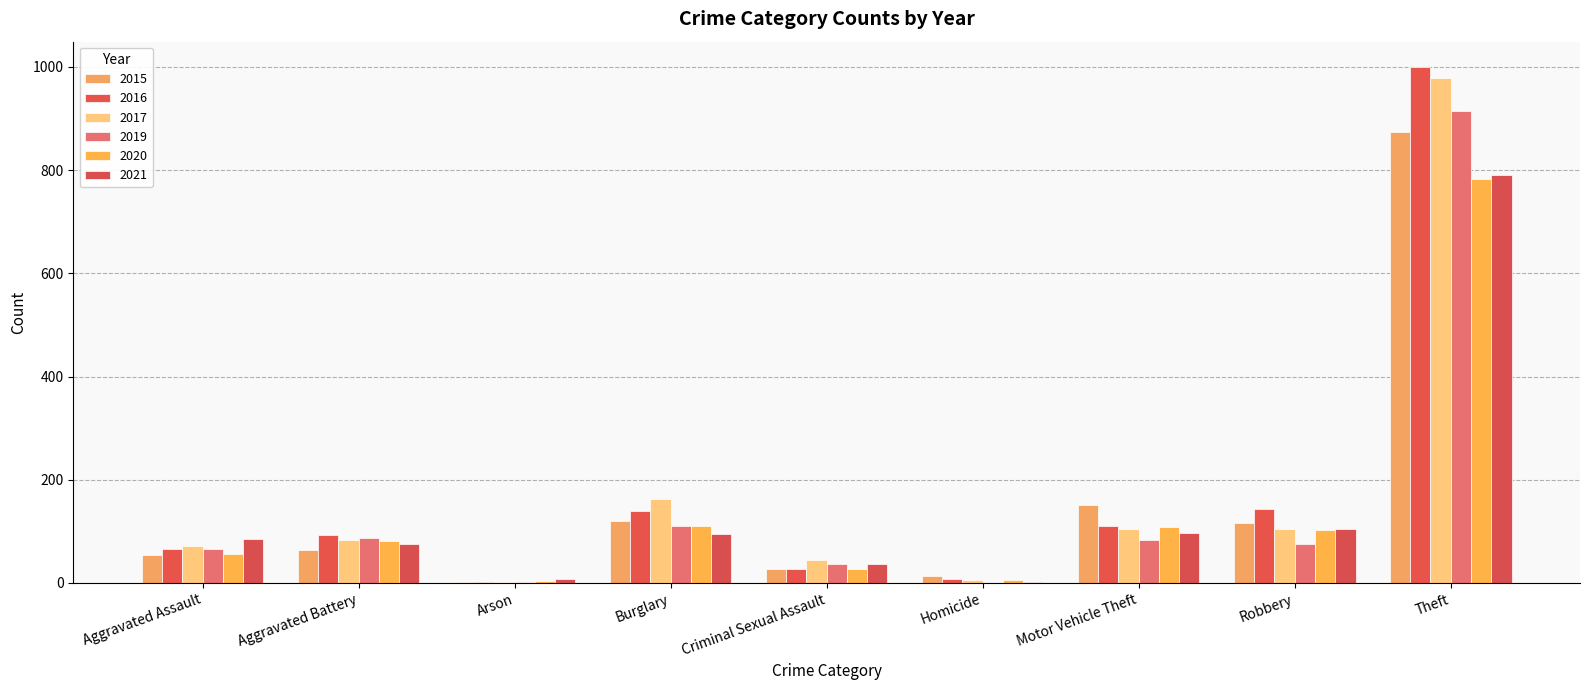

Are the bars grouped side by side (vs. stacked)?

Yes